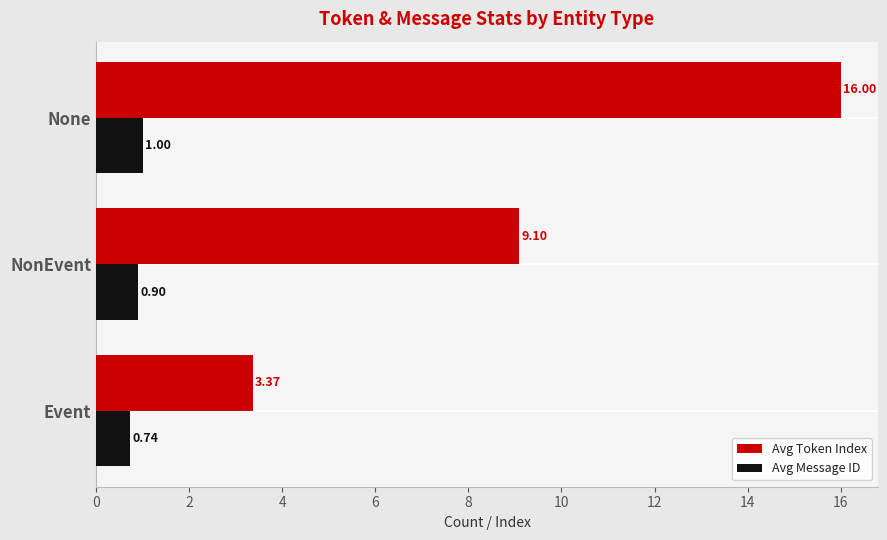

Which category has the lowest value in the Avg Token Index series?

Event